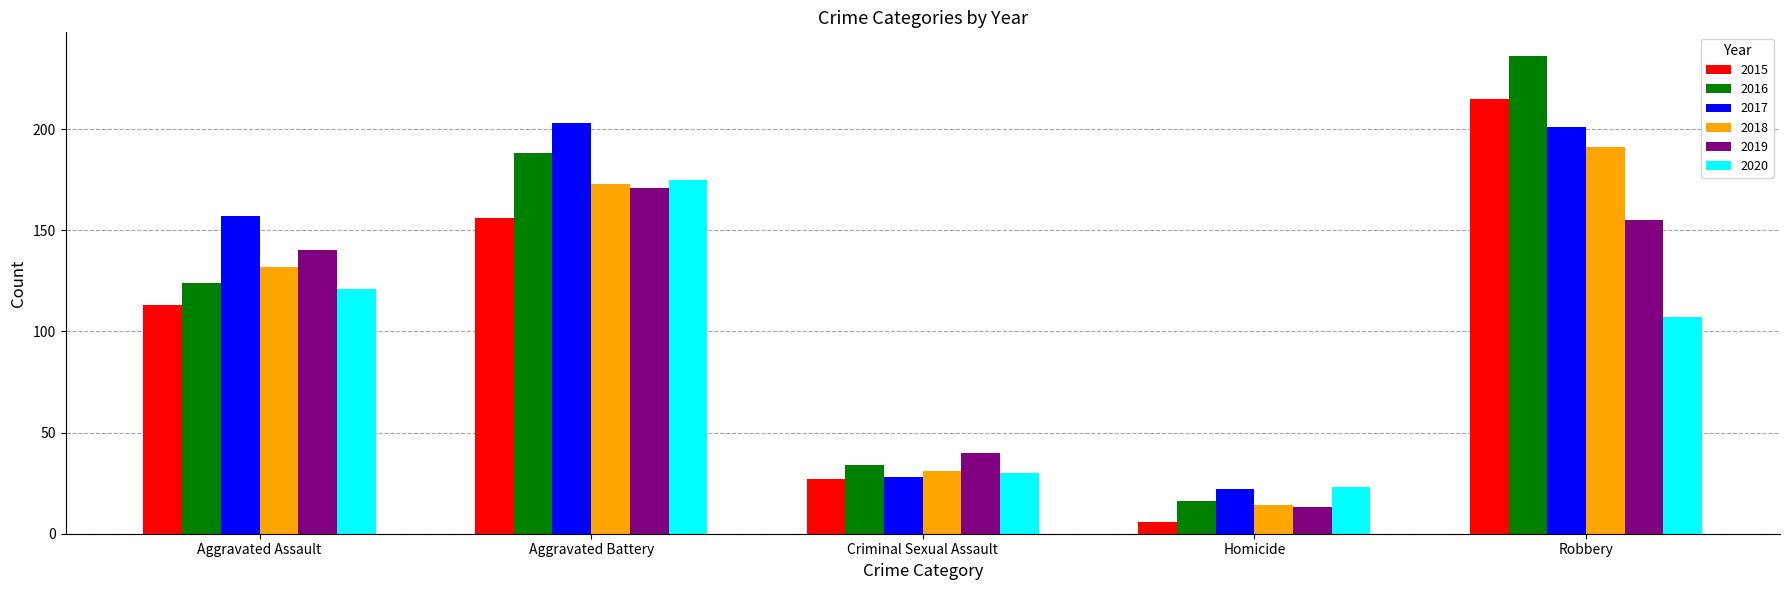

The 2020 series shows 161 at Aggravated Assault. True or false?

False